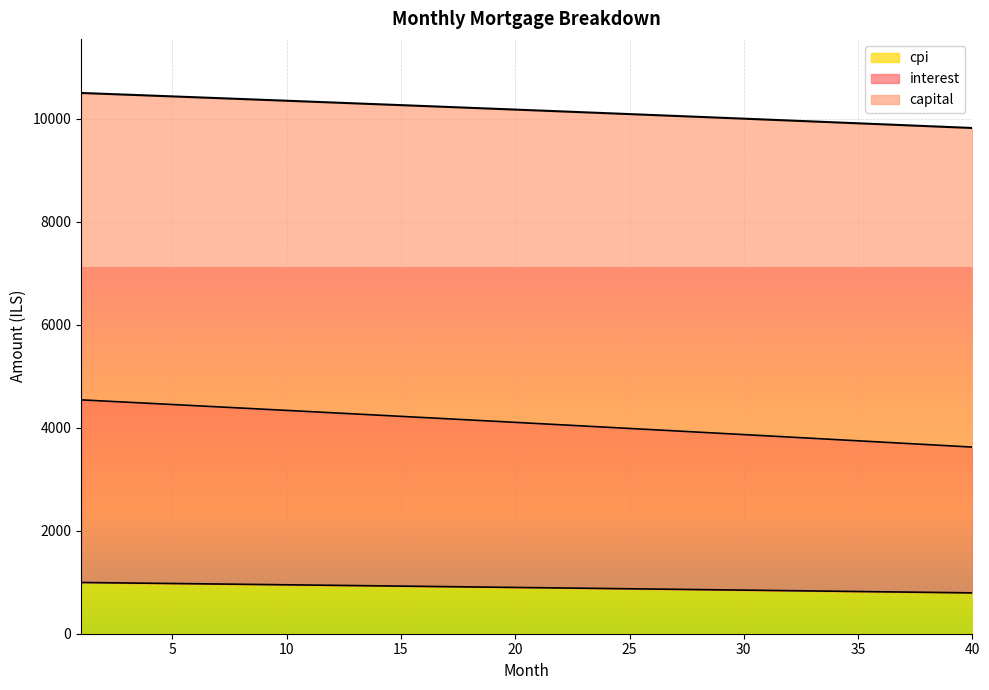

True or false: cpi has a value of 5743.4 at 7.

False